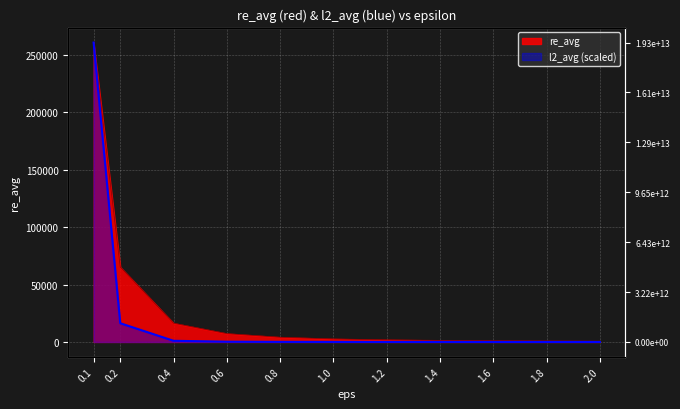

How many data points in l2_avg_scaled are above 27?

6